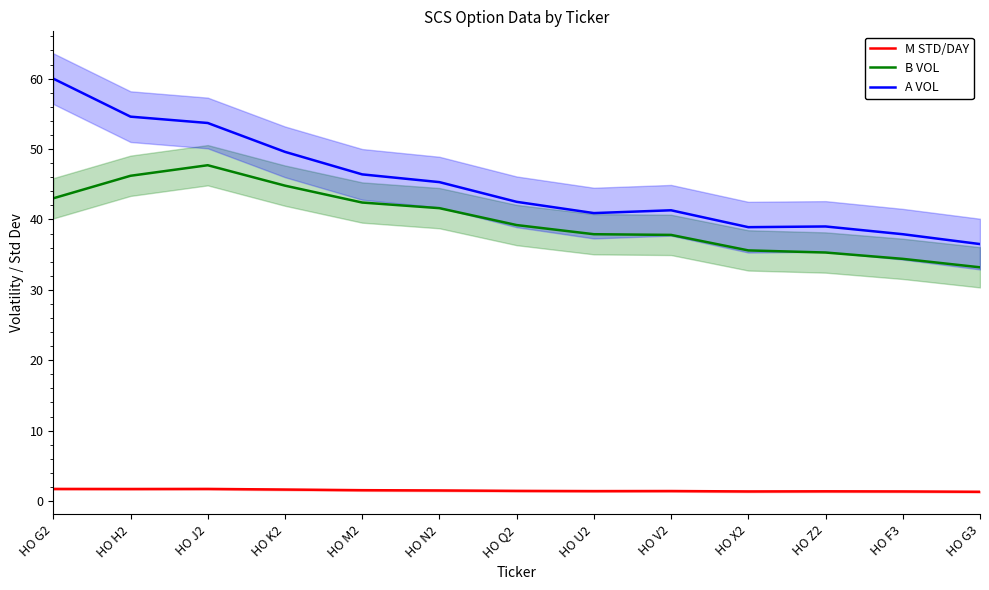

In B VOL, how many points are higher than both neighbors (excluding endpoints)?

1